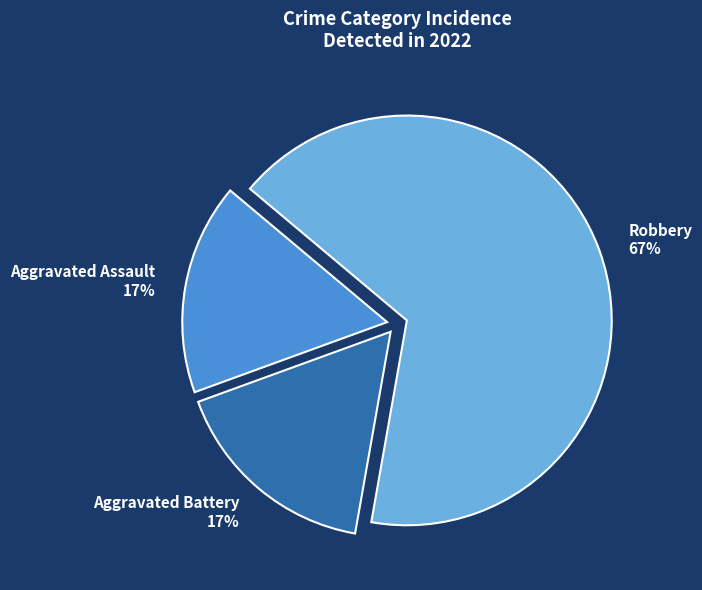

Is it true that Aggravated Battery is 17% of the pie?

True